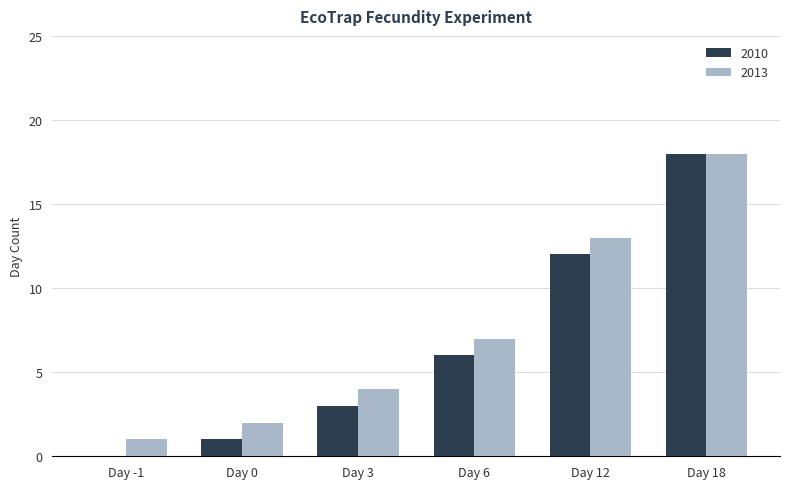

Is the value of 2010 at Day 6 greater than the value of 2013 at Day 12?

No